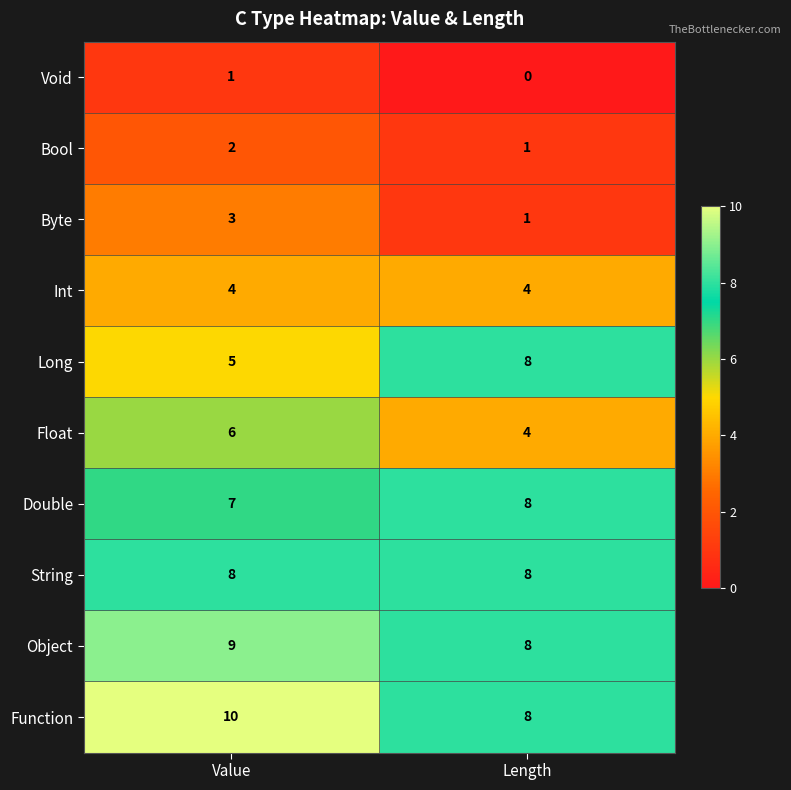

Where is Void nearest to the value 0?

Length